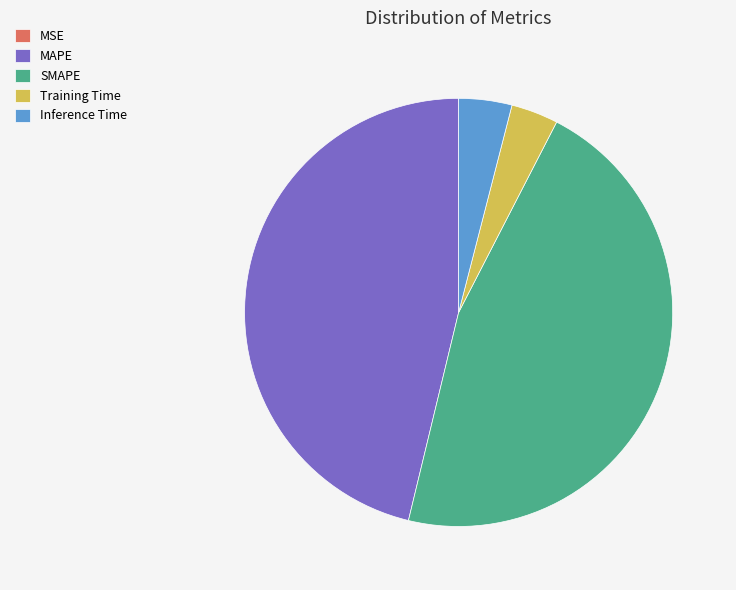

True or false: MAPE accounts for 46% of the total.

True